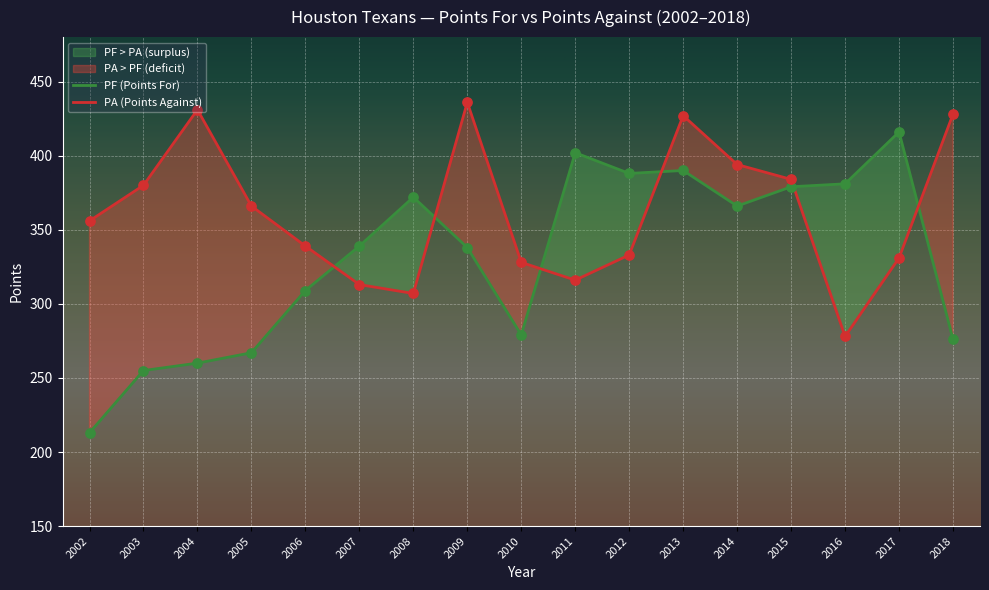

Which series reaches the maximum Y coordinate?

PA